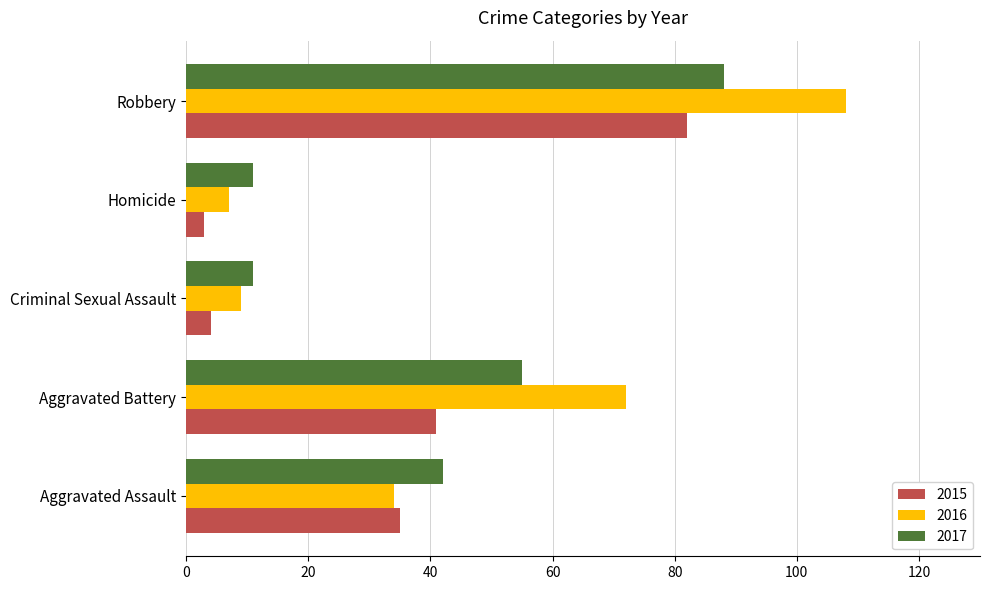

True or false: 2017 has a value of 27 at Aggravated Battery.

False